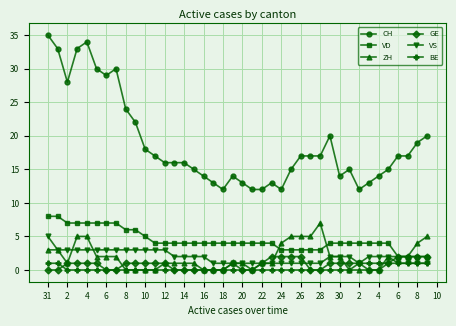

True or false: GE and CH cross at least once.

False